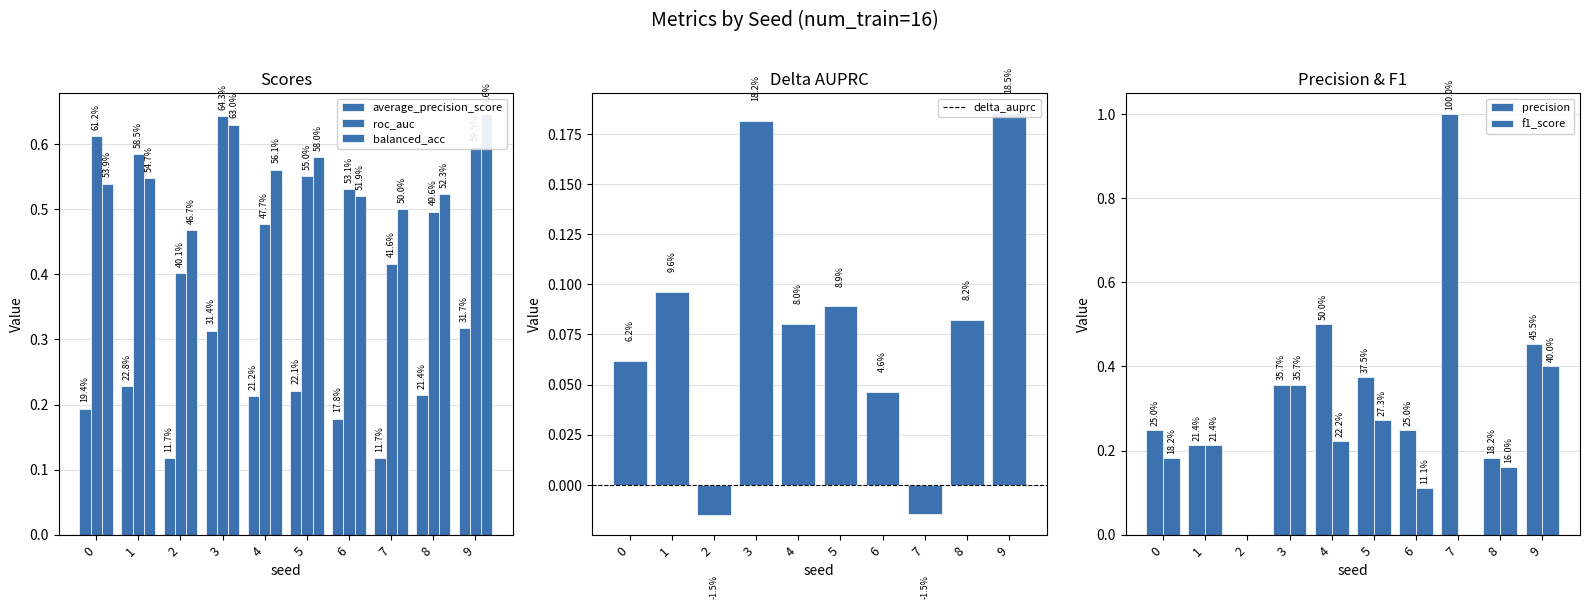

What are all the series names shown in the legend?

average_precision_score, roc_auc, balanced_acc, delta_auprc, precision, f1_score